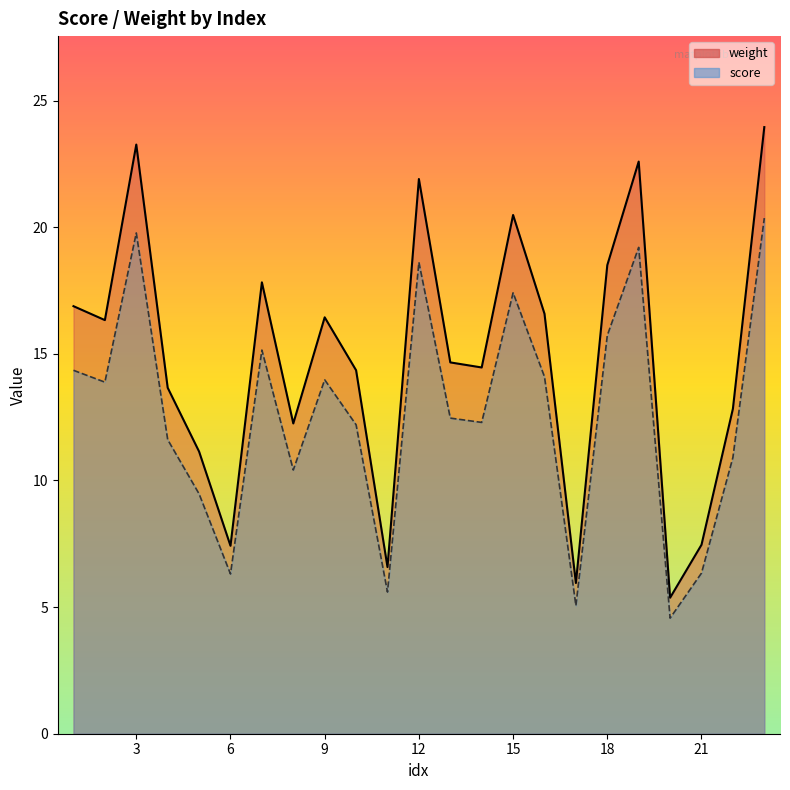

Does the chart display data point markers on the line(s)?

No